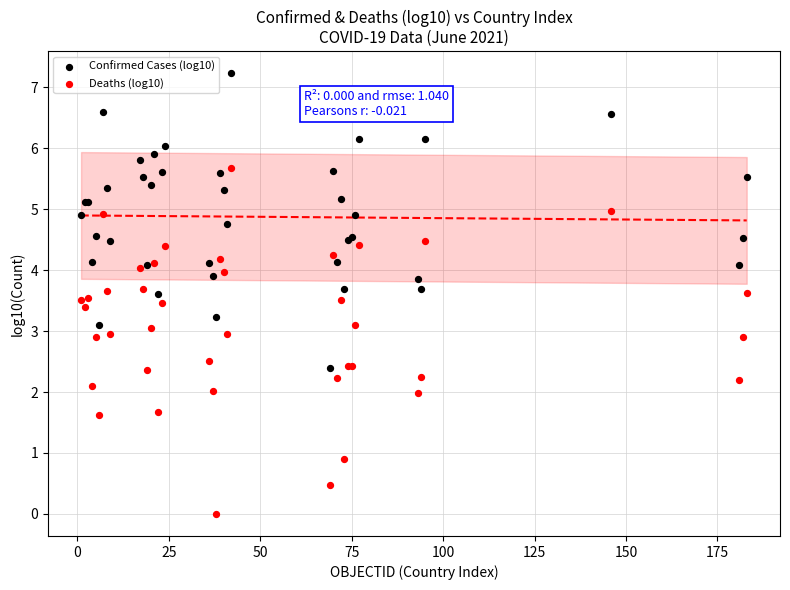

What are all the series names shown in the legend?

Confirmed Cases (log10), Deaths (log10)